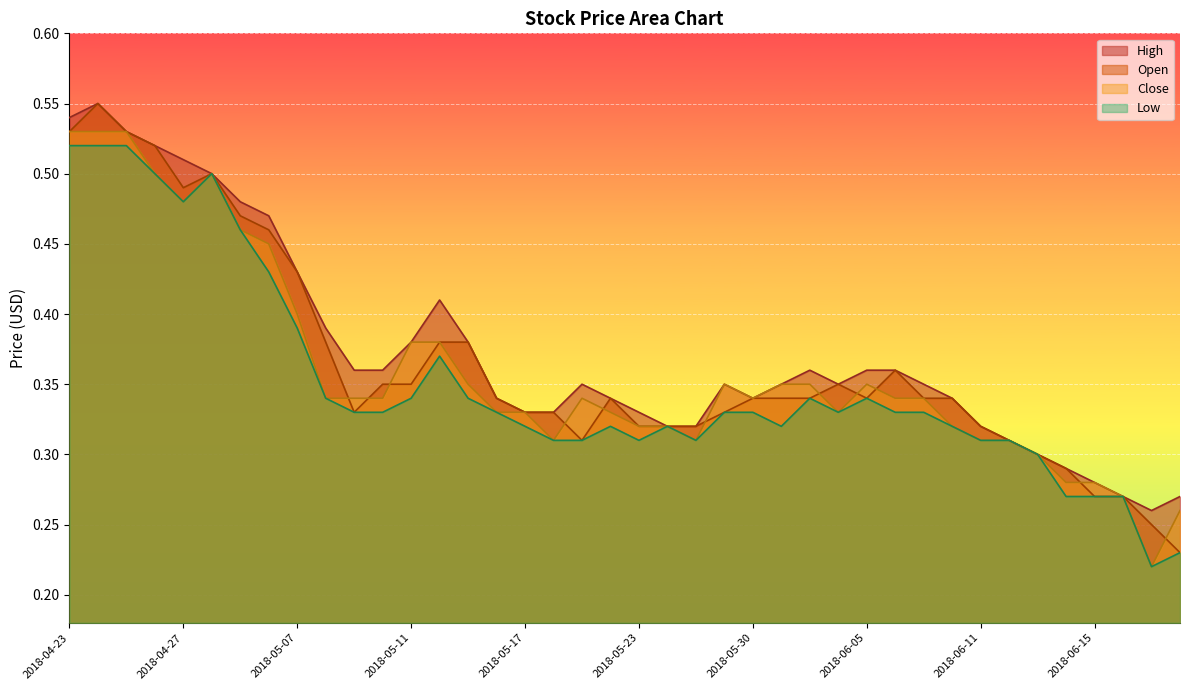

Which label corresponds to the smallest value in the chart?

2018-06-19